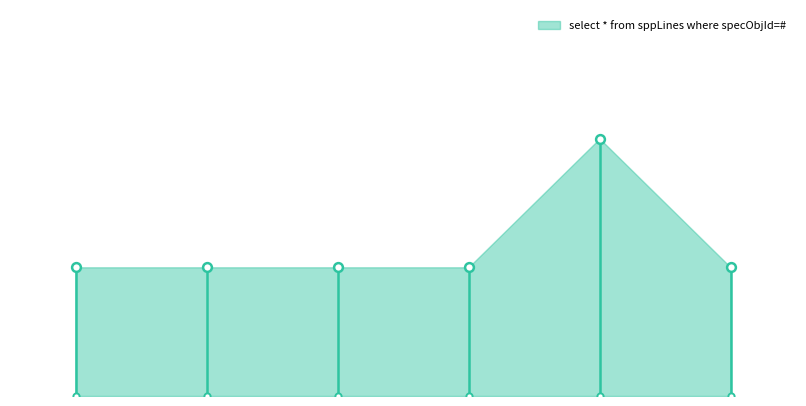

What is the ratio of the value at 3 to the value at 0?

1.0